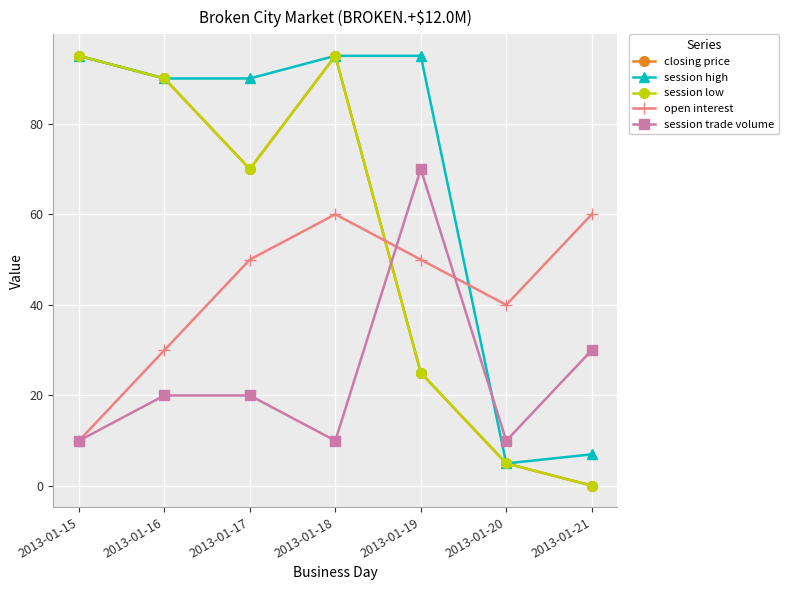

Does the chart have visible grid lines?

Yes